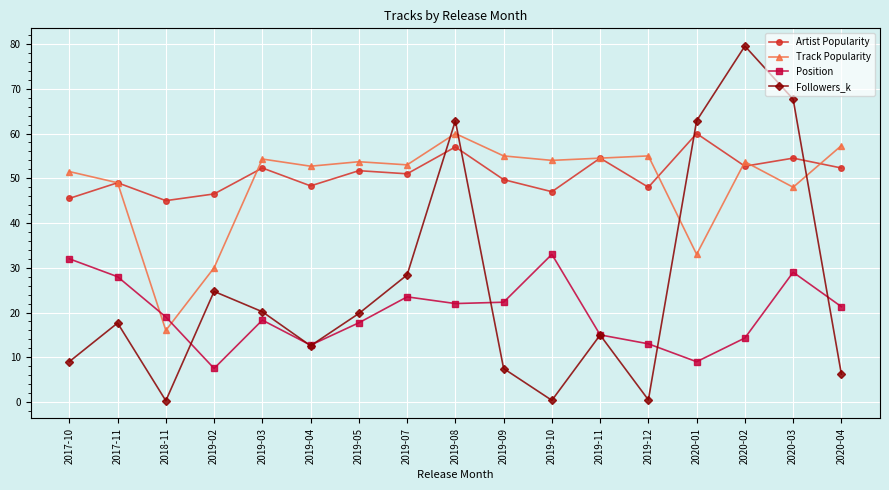

Rank the series at 2019-08 from lowest to highest value.

Position, Artist Popularity, Track Popularity, Followers_k